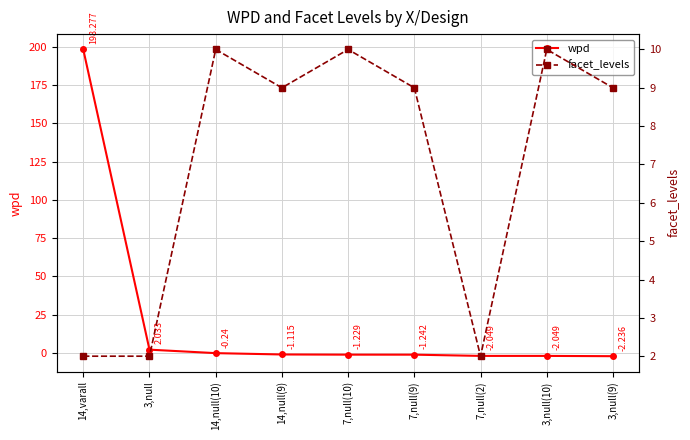

Reading right to left, extract all data points from this chart.

wpd: 3,null(9)=-2.2	3,null(10)=-2.0	7,null(2)=-2.0	7,null(9)=-1.2	7,null(10)=-1.2	14,null(9)=-1.1	14,null(10)=-0.2	3,null=2.0	14,varall=198.3
facet_levels: 3,null(9)=9.0	3,null(10)=10.0	7,null(2)=2.0	7,null(9)=9.0	7,null(10)=10.0	14,null(9)=9.0	14,null(10)=10.0	3,null=2.0	14,varall=2.0